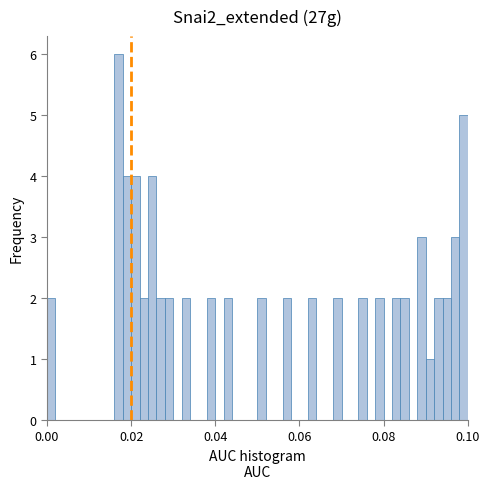

Read against the x-axis, roughly where is the centre of the tallest bar?

0.018